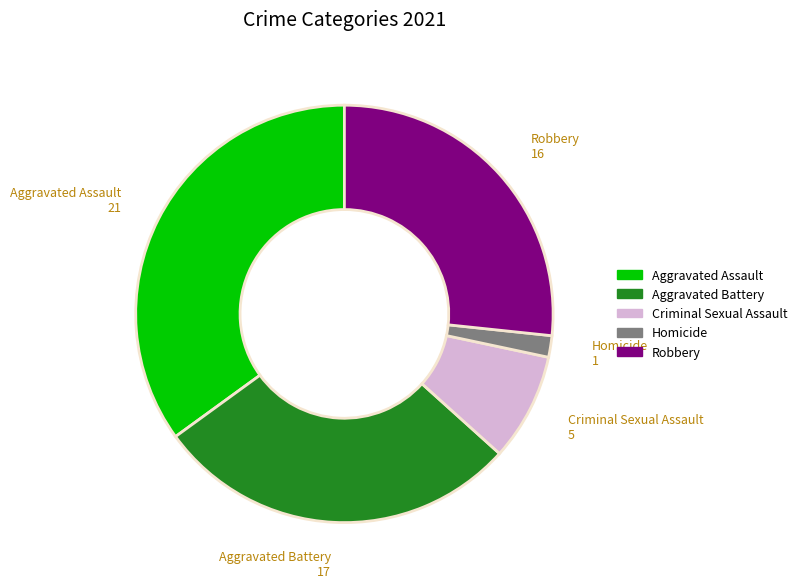

What is the ratio of the value at Aggravated Assault to the value at Robbery?

1.3